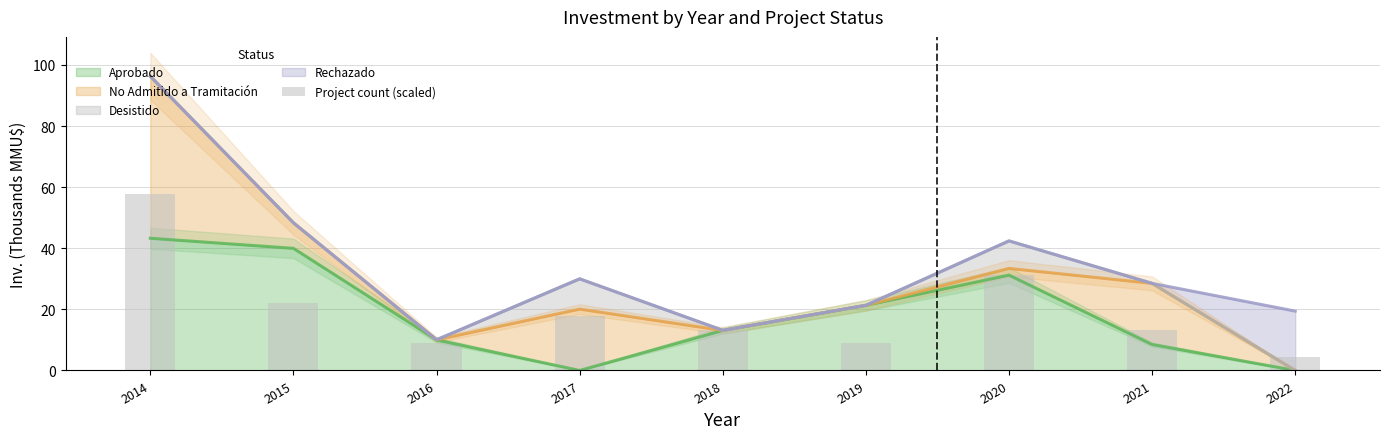

At which label does the data first exceed 13?

2014